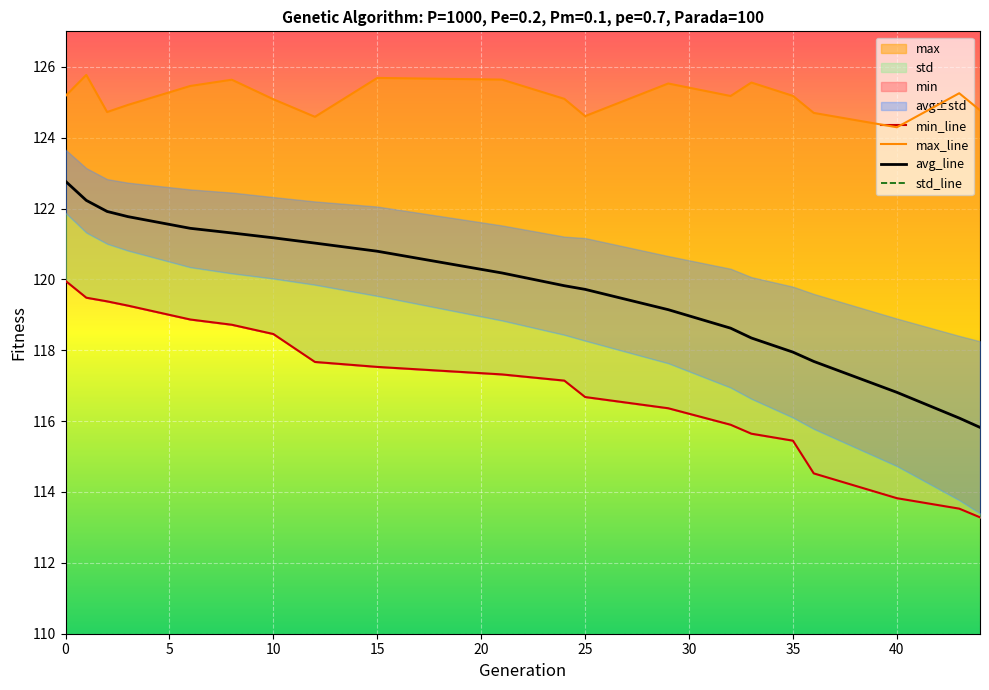

What is the sum of all max values?

2502.8